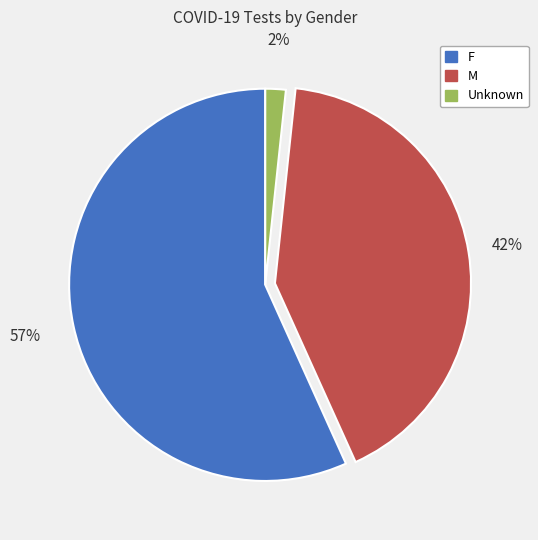

Rank the categories by value from highest to lowest.

F, M, Unknown